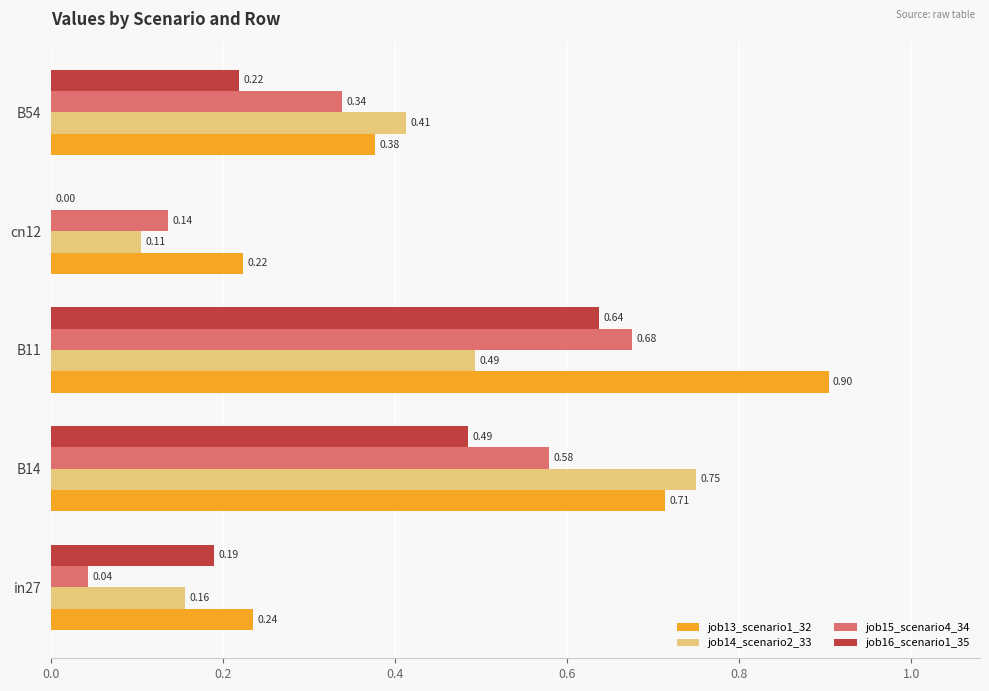

Between B14 and B11, which series saw the biggest shift?

job14_scenario2_33